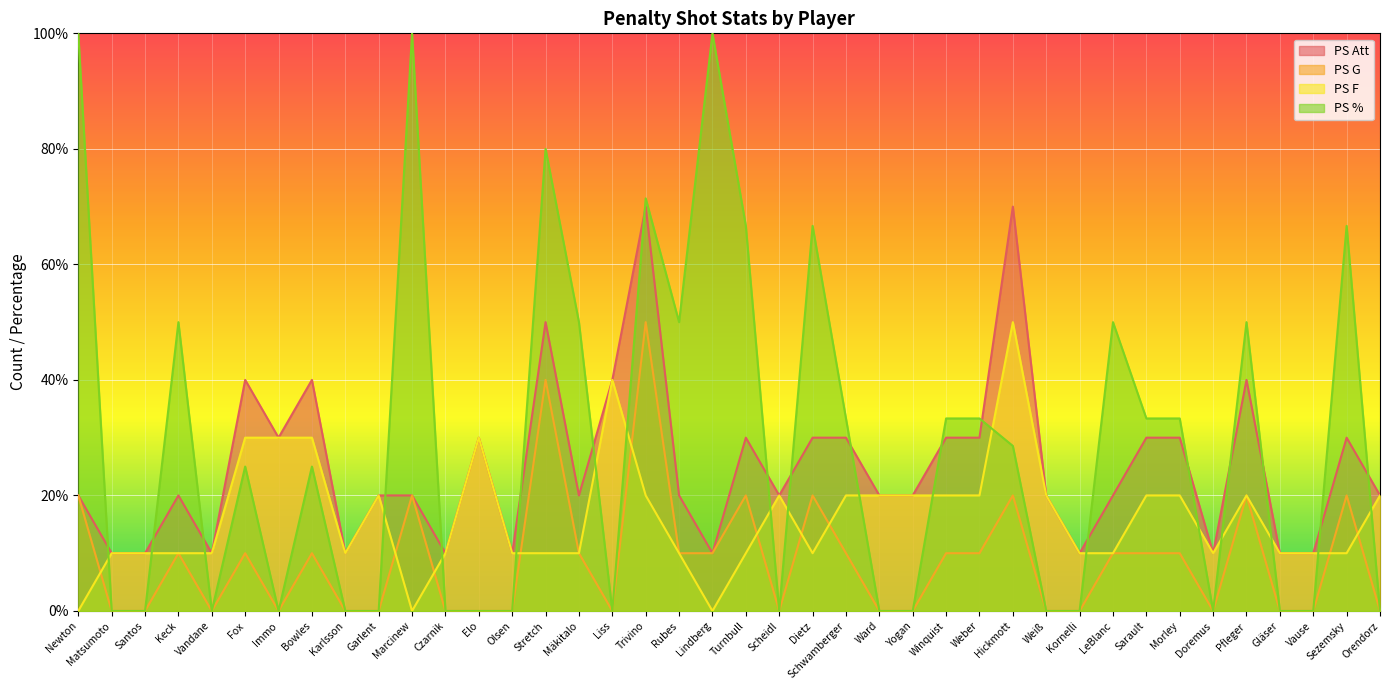

Which label corresponds to the largest value in the chart?

Newton